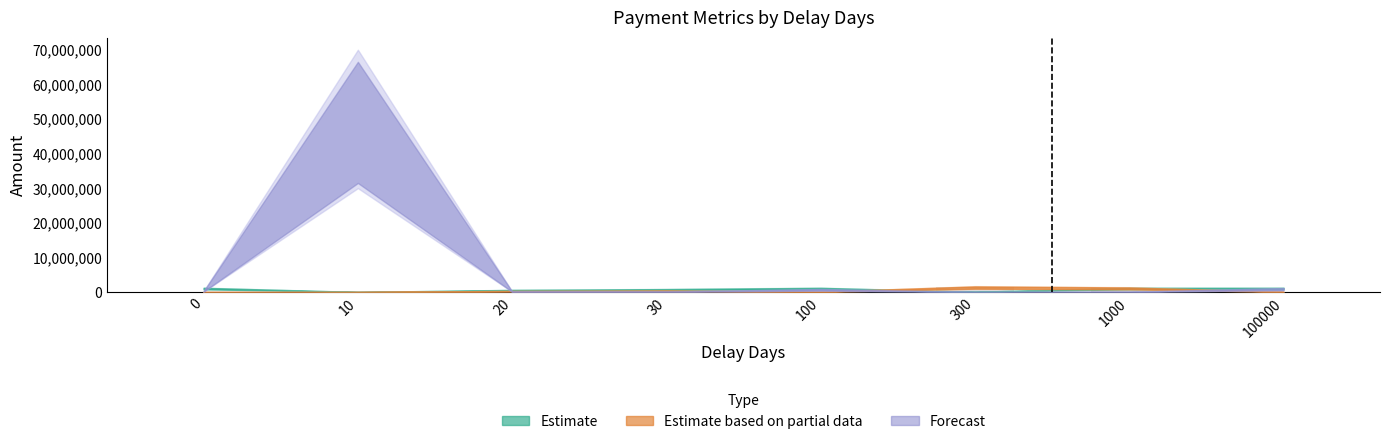

The value at 0 is 0. True or false?

True